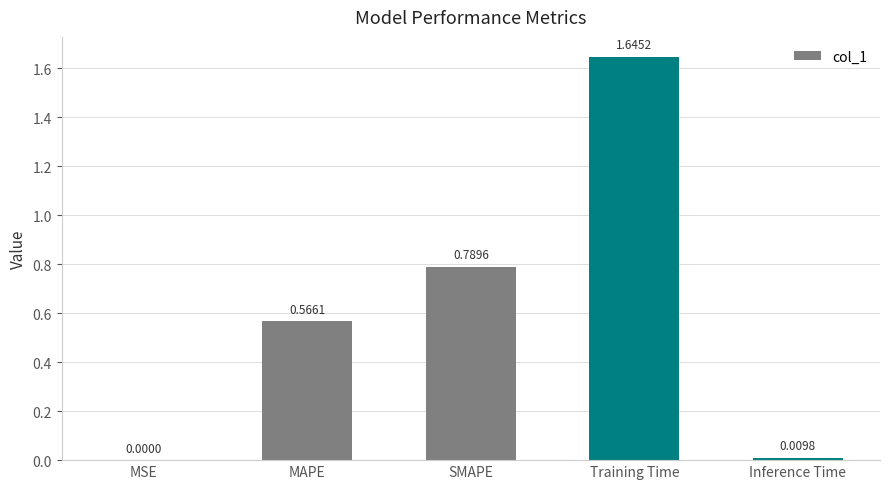

What is the sum of all values?

3.0